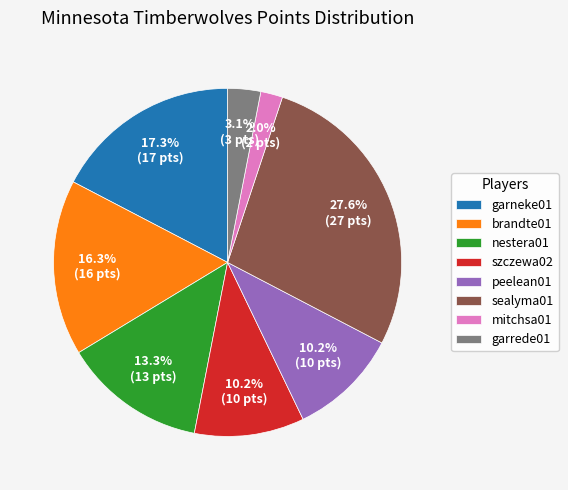

How many slices are in this pie chart?

8